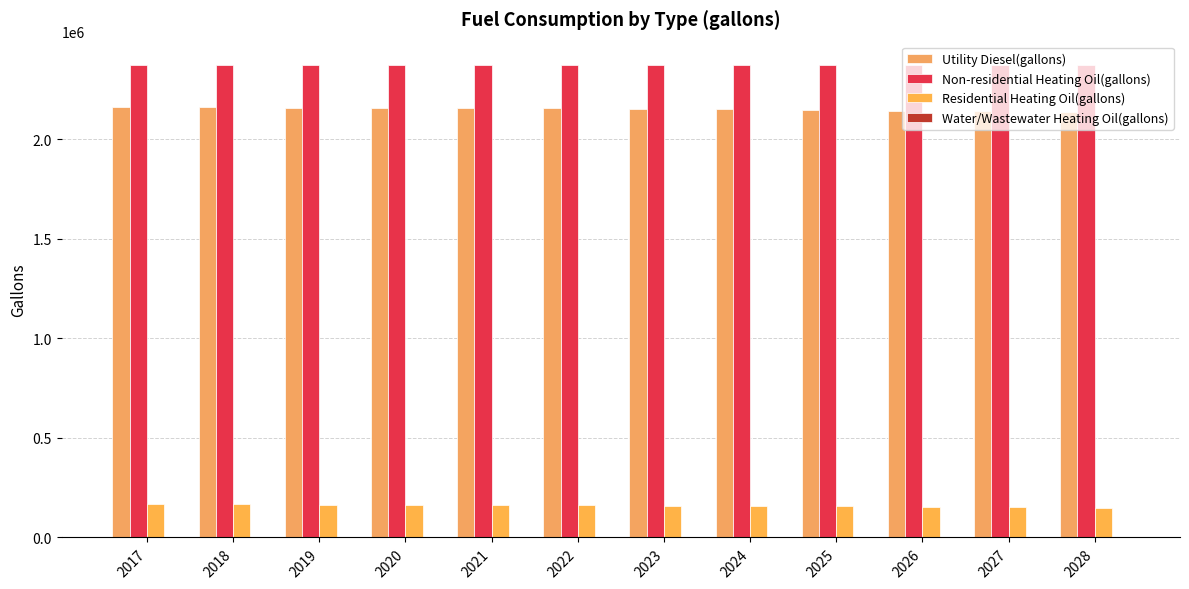

What is the approximate value of Non-residential Heating Oil(gallons) at 2017?

2372150.3